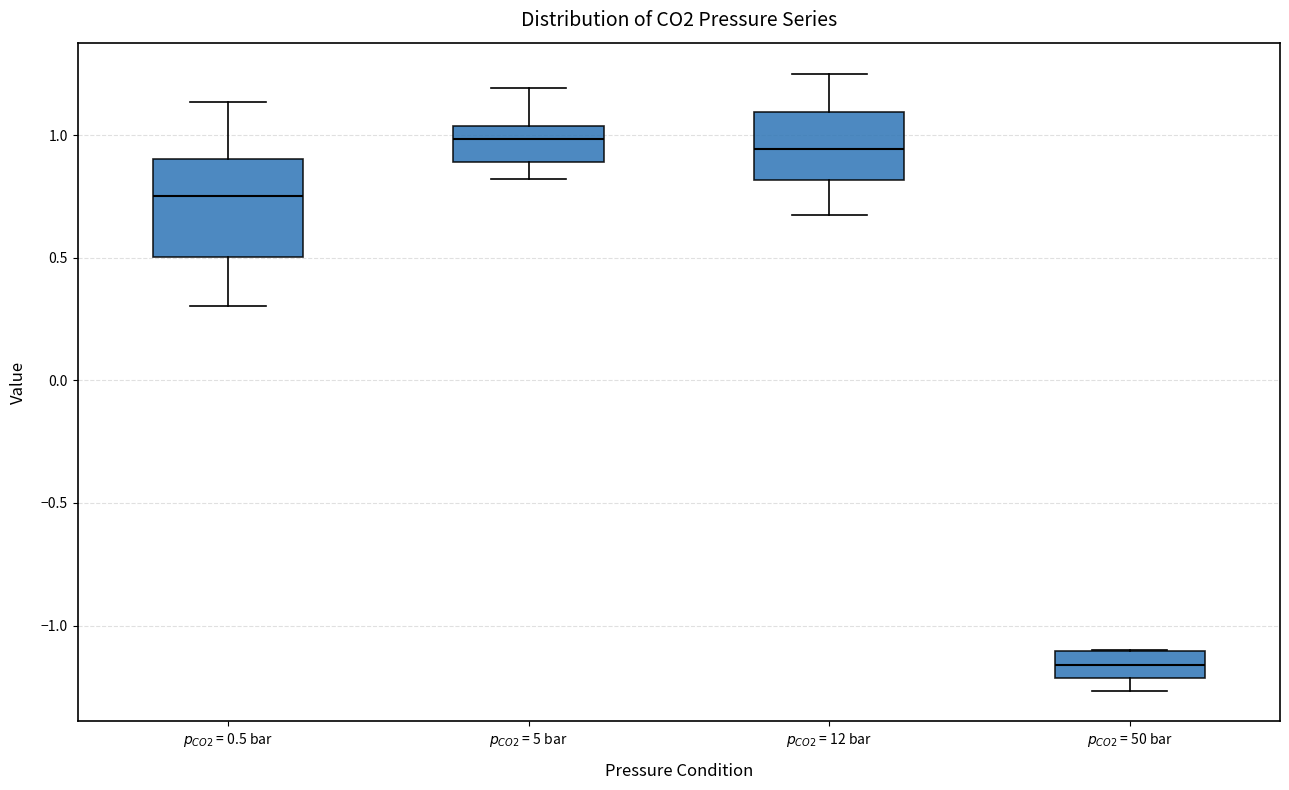

Reading left to right, transcribe this box plot: for each box, give where its median line is, the range the box spans, and where its two whiskers end, as read against the y-axis. The values are not printed on the chart, so give them approximately, as read against the axis.

$p_{CO2}$ = 0.5 bar: median 0.75, box 0.50 to 0.90, whiskers 0.30 to 1.15
$p_{CO2}$ = 5 bar: median 1.00, box 0.90 to 1.05, whiskers 0.80 to 1.20
$p_{CO2}$ = 12 bar: median 0.95, box 0.80 to 1.10, whiskers 0.70 to 1.25
$p_{CO2}$ = 50 bar: median -1.15, box -1.20 to -1.10, whiskers -1.25 to -1.10